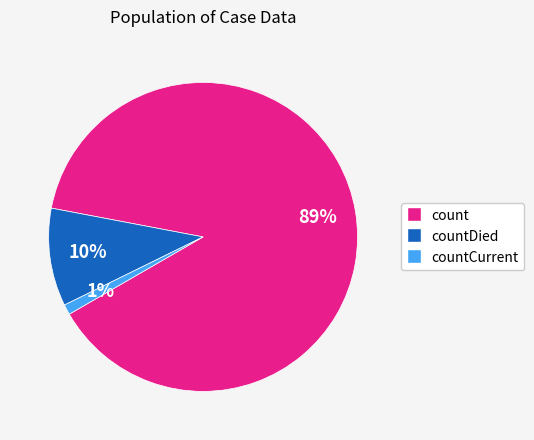

Is there a majority slice in this chart?

Yes